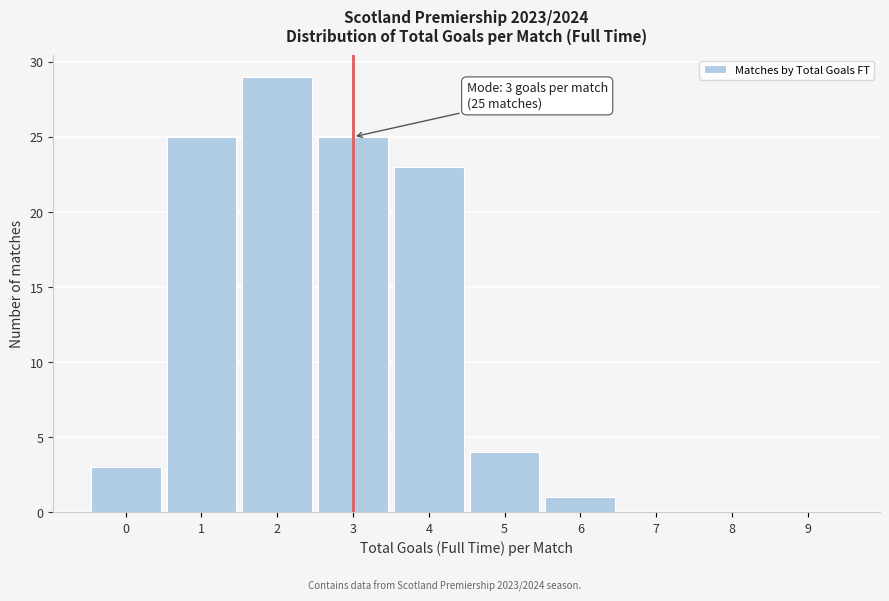

Which range on the x-axis has the tallest bar?

1.5 to 2.5